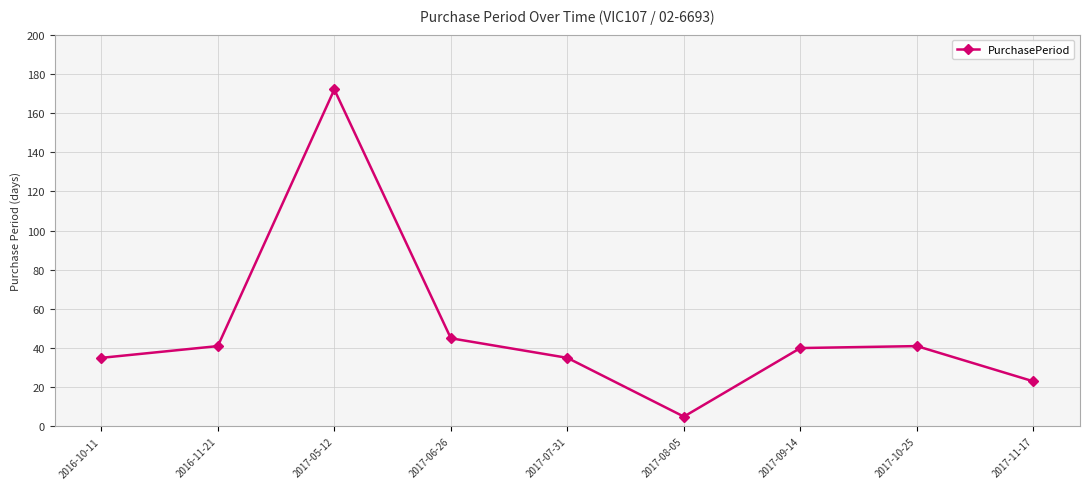

The chart shows a value of 10 at 2016-11-21. True or false?

False